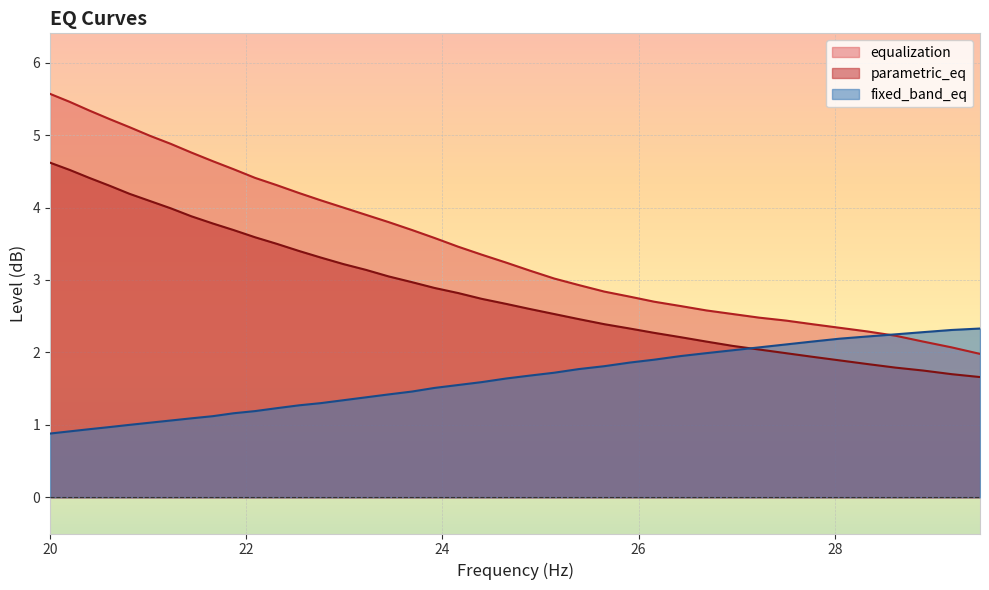

What is the difference between the highest and lowest values at 22.76?

2.8